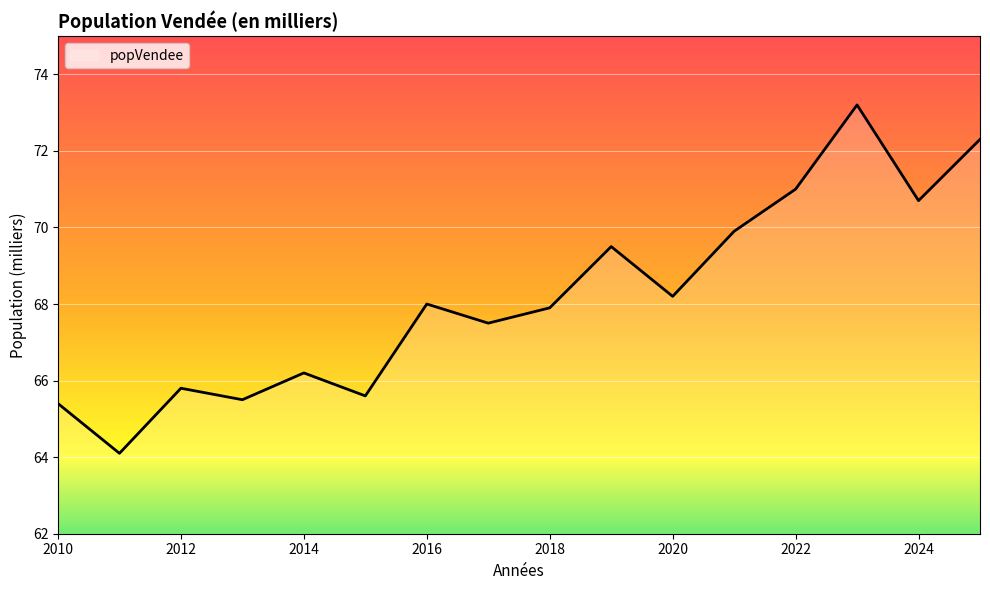

What is the smallest value displayed?

64.1